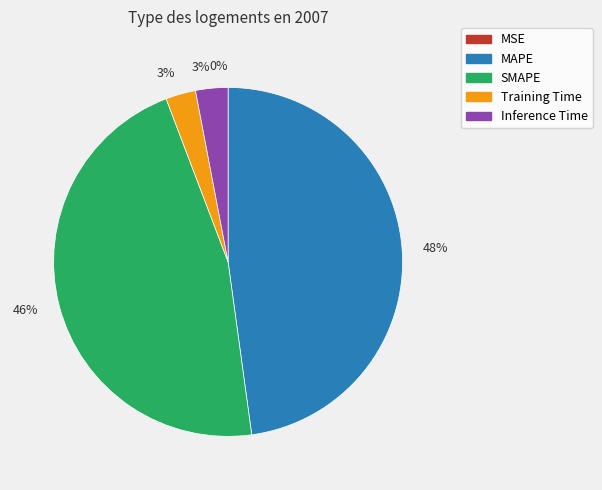

Is MSE the majority of the pie?

No